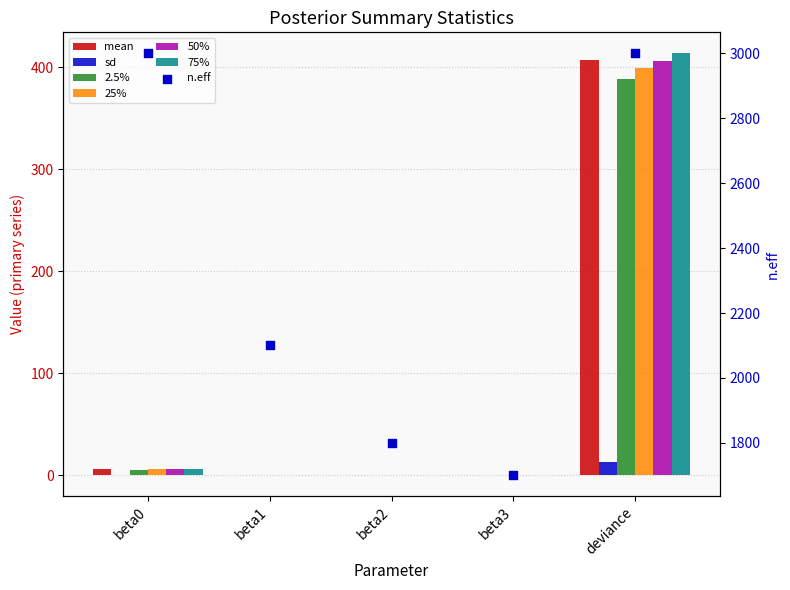

At how many categories does at least one series exceed 178?

1